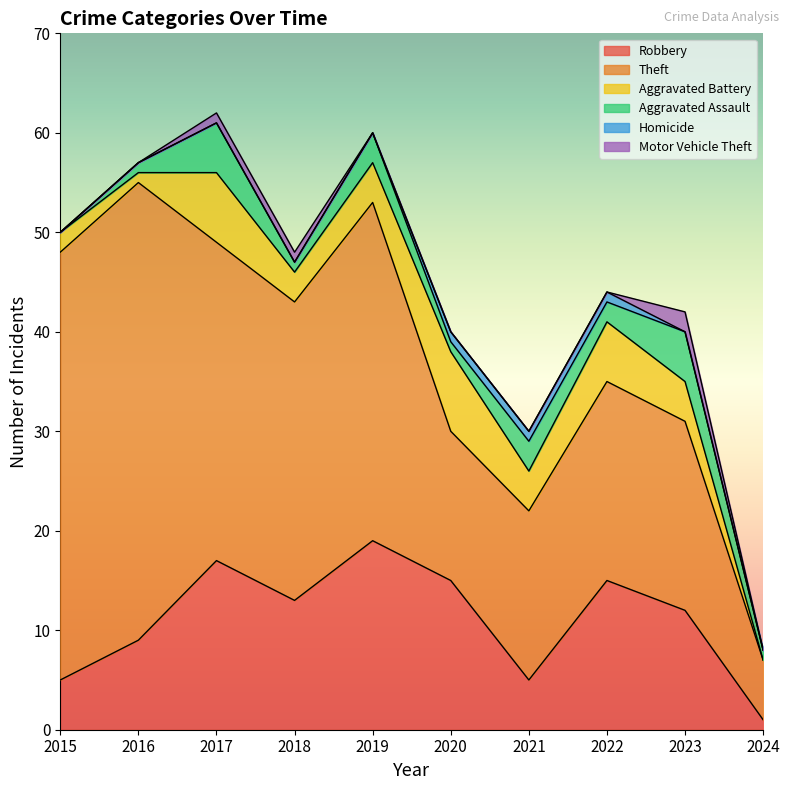

At which label does Aggravated Battery reach its minimum?

2024